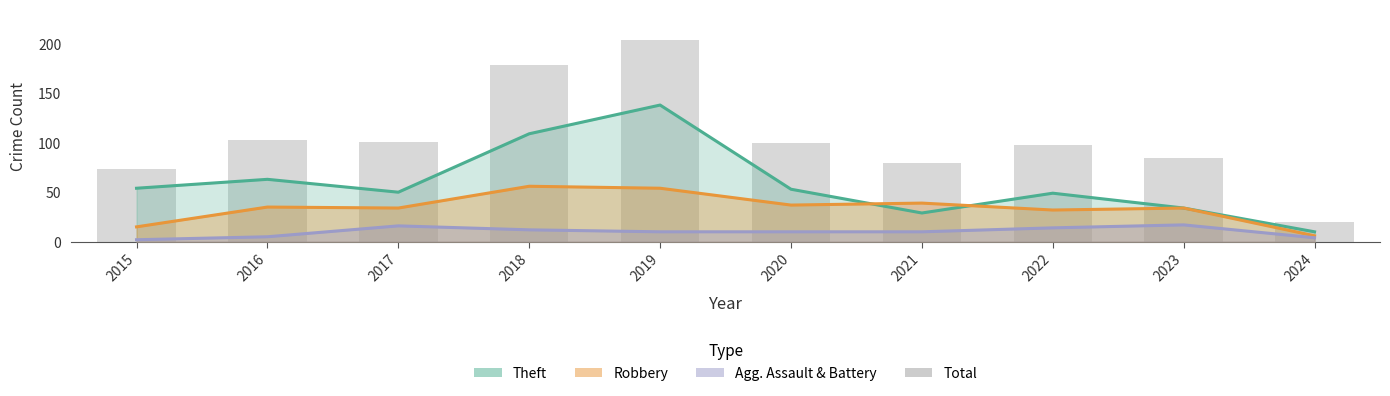

Which label corresponds to the largest value in the chart?

2019